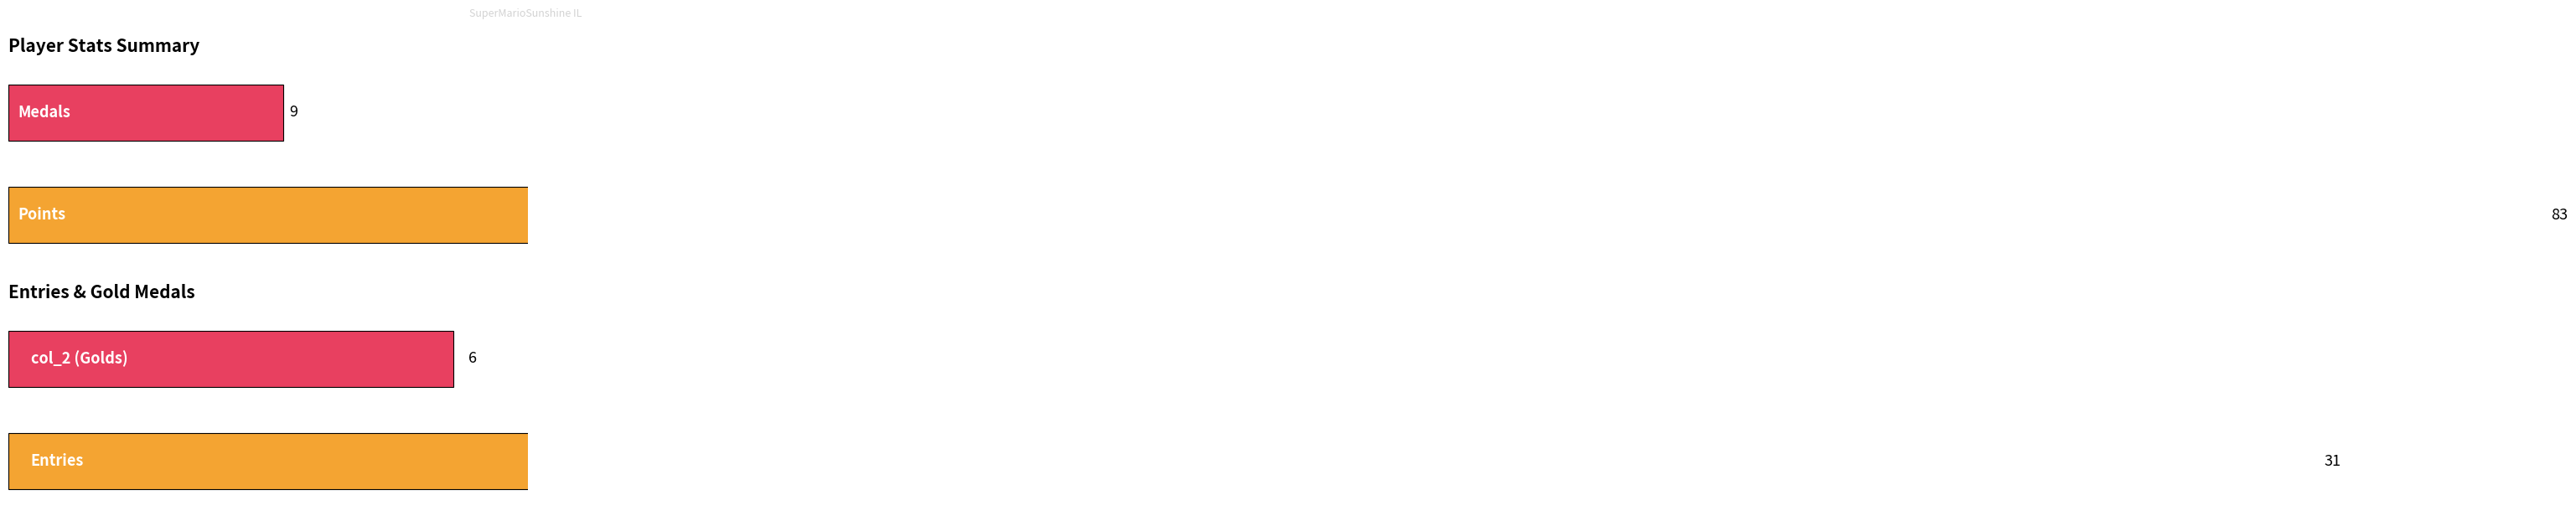

Which series has the widest spread of values?

Points